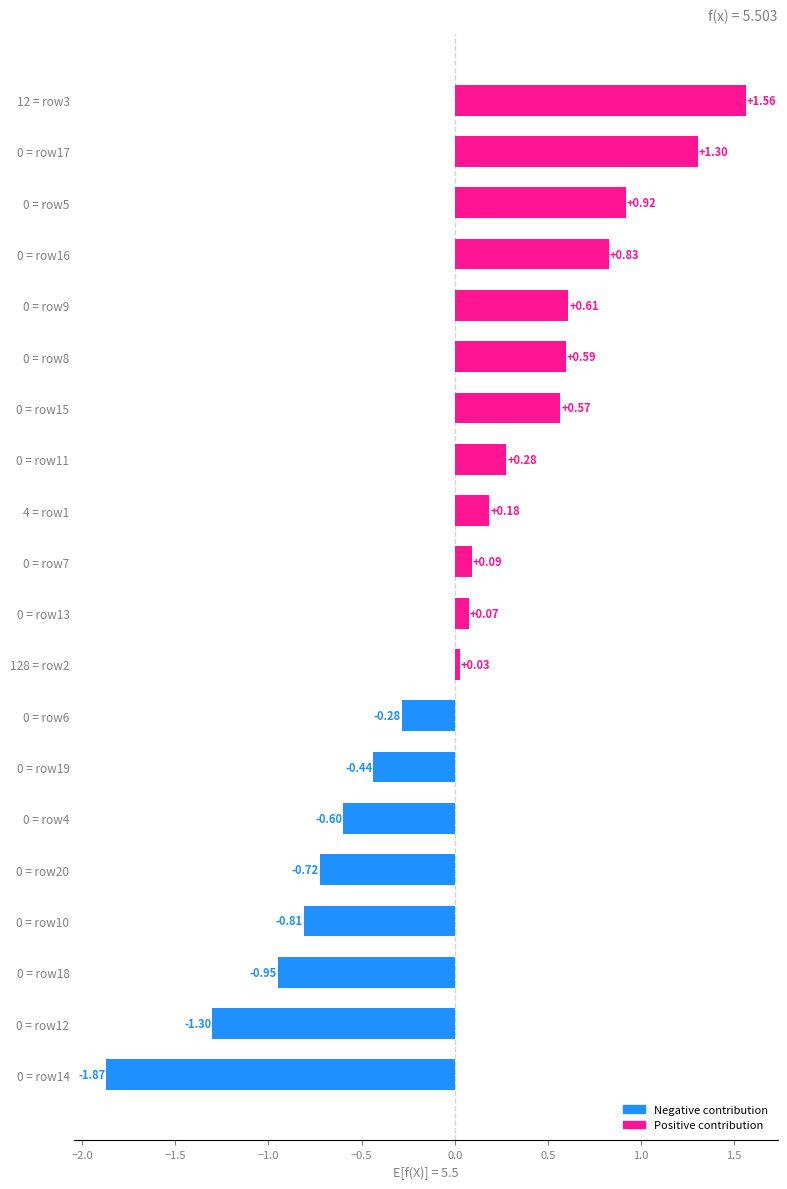

What is the change in value from 0 = row5 to 0 = row17?

+0.4